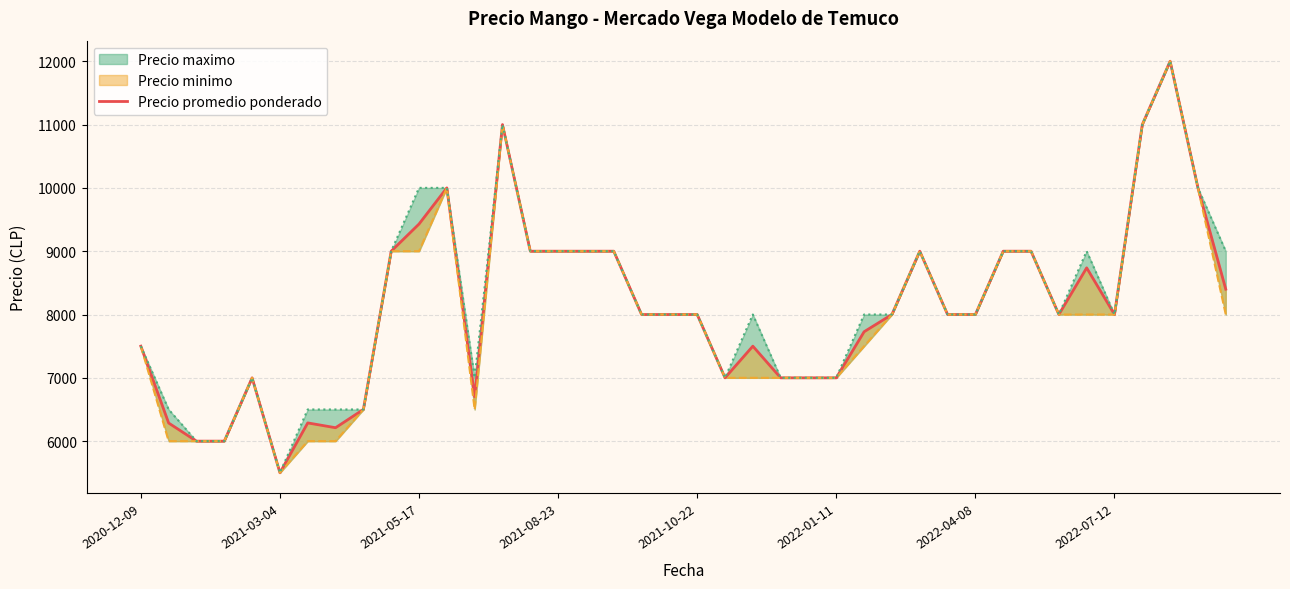

What is the ratio of the value at 2022-01-11 to the value at 29?

0.7